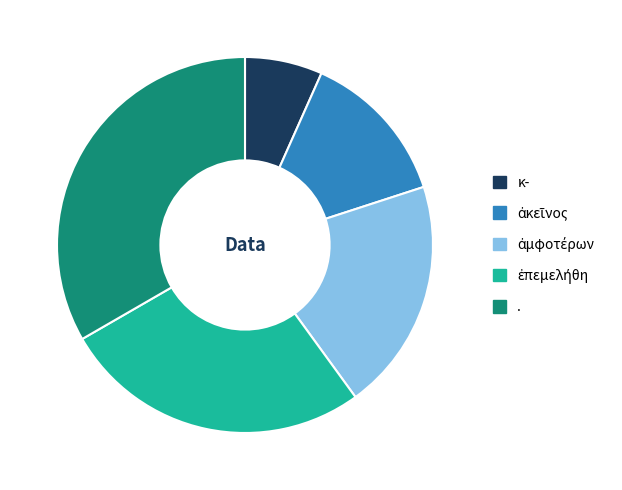

Does κ- represent more than half of the total?

No